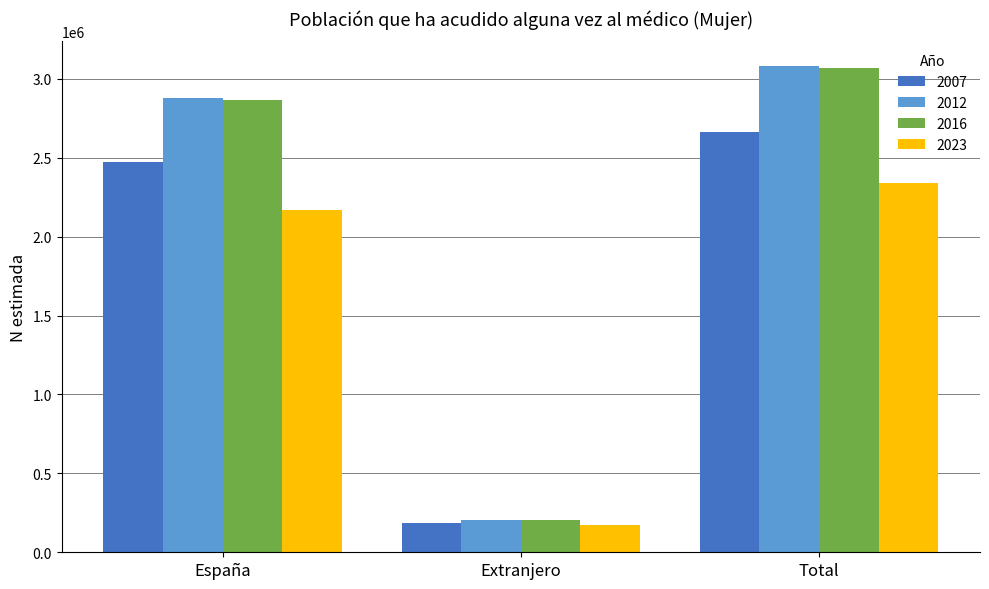

At which category does the chart reach its peak across all series?

Total